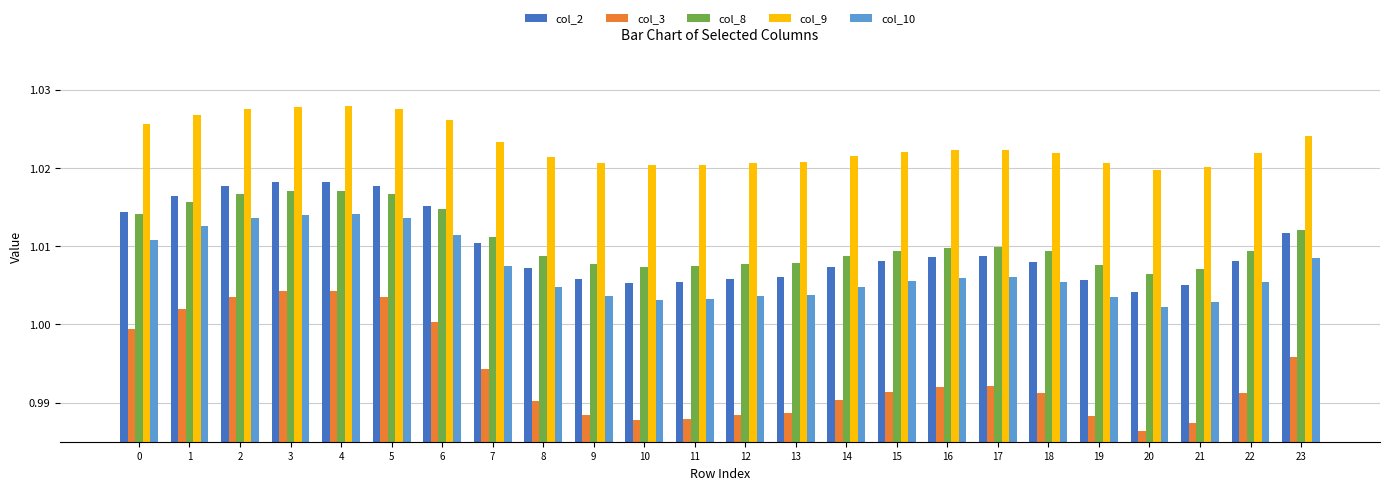

What is the total value across all series at 12?

5.0